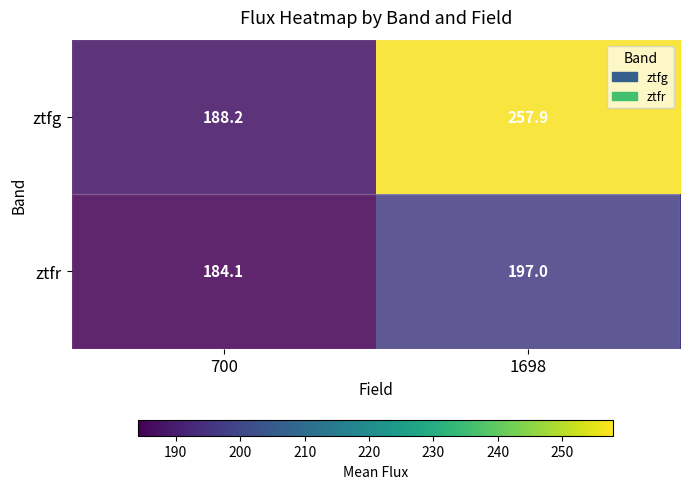

What is the sum of all ztfg values?

446.1